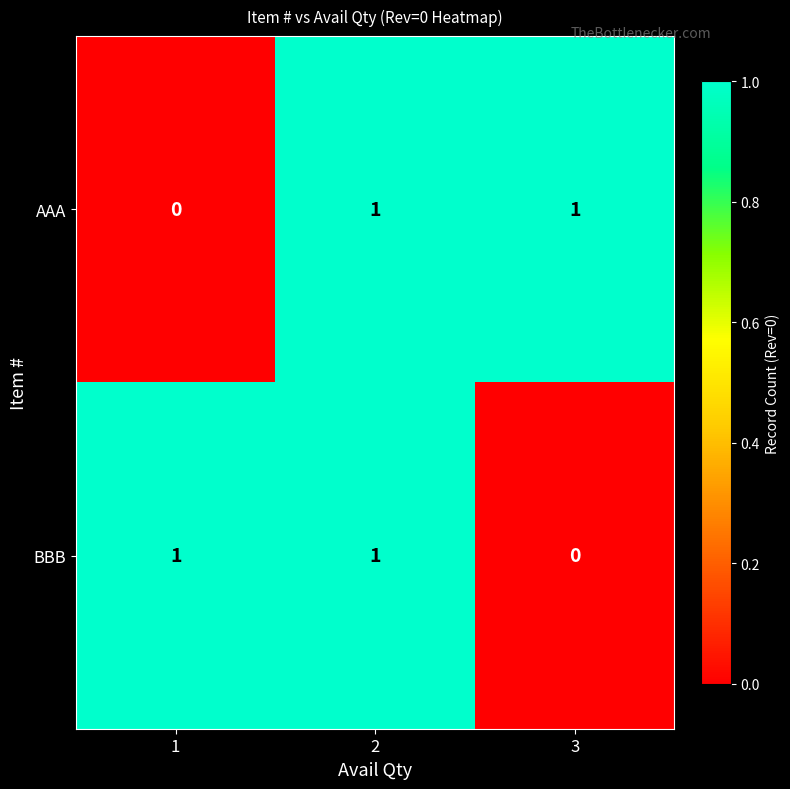

Reading left to right, extract all data points from this chart.

AAA: 0	1	1
BBB: 1	1	0